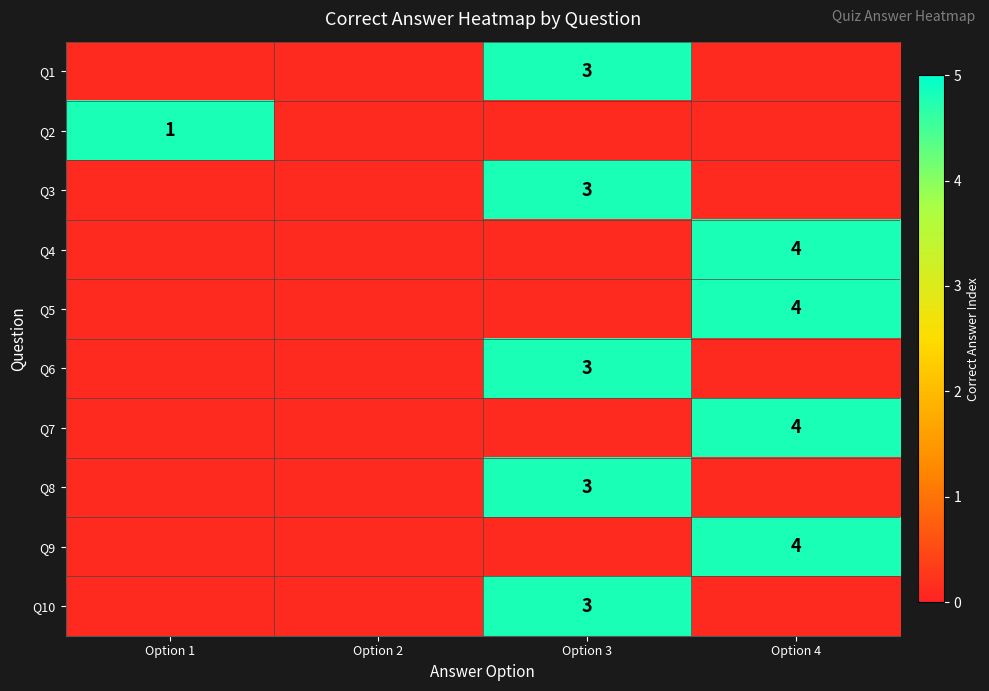

Is the value of Q6 at Option 4 greater than the value of Q9 at Option 4?

No